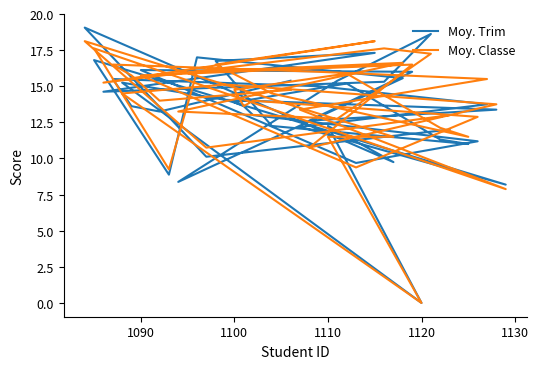

How many positive values does the Moy. Classe series have?

39